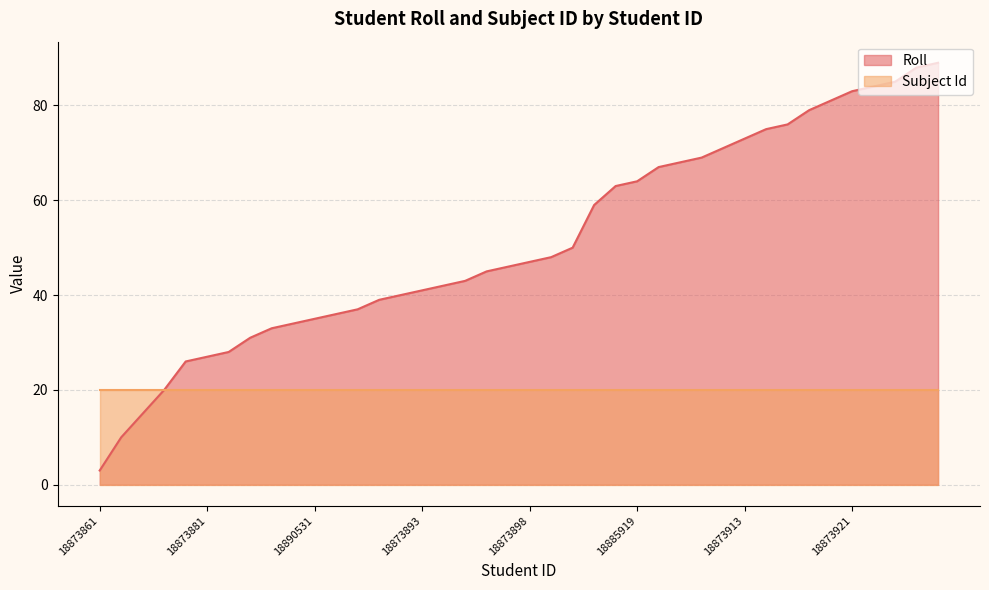

Where does the data first go above 47?

18873899